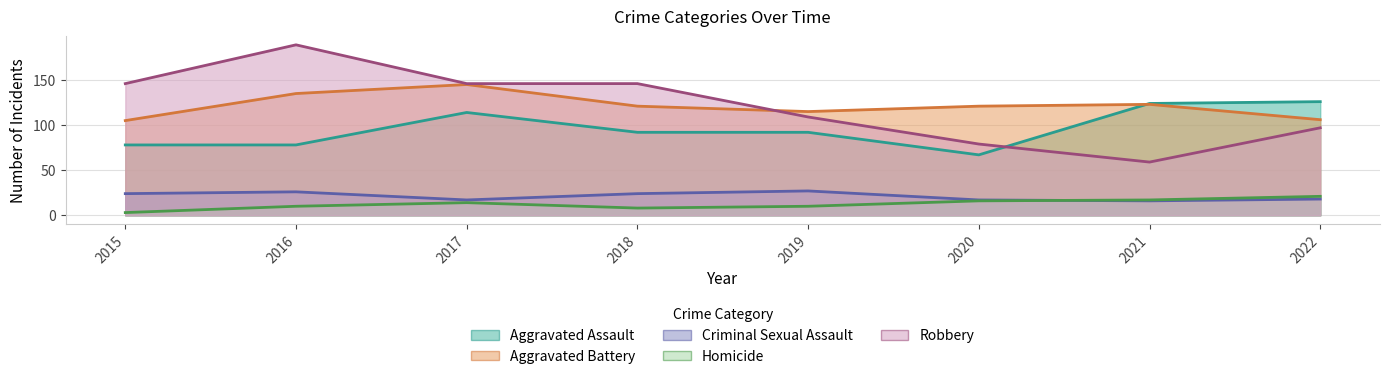

How many categories are shown in the chart?

8